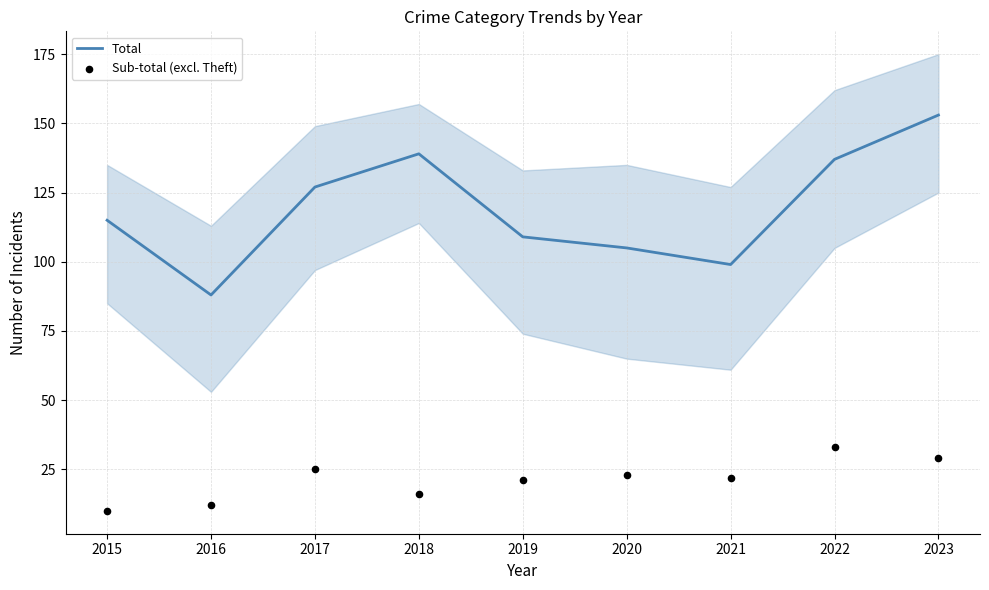

Is the value of Total at 2020 greater than the value of Sub-total (excl. Theft) at 2022?

Yes